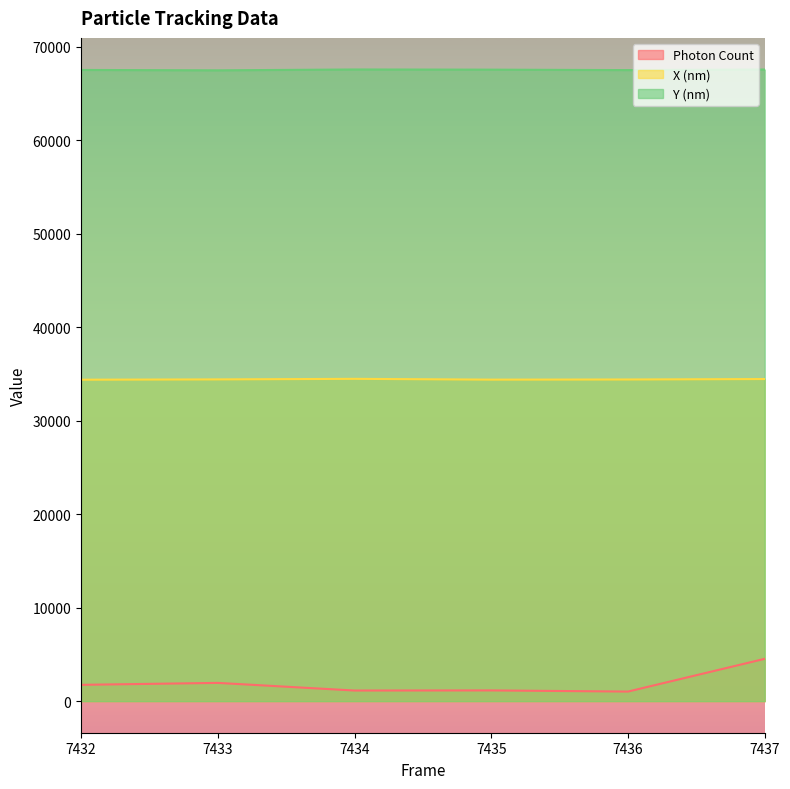

Reading right to left, transcribe all the data shown in this chart.

Photon Count: 4526.4	1023.6	1146.7	1134.9	1951.4	1742.5
X (nm): 34452.0	34403.8	34388.5	34472.8	34413.0	34380.7
Y (nm): 67557.5	67496.0	67545.1	67562.9	67471.1	67512.5